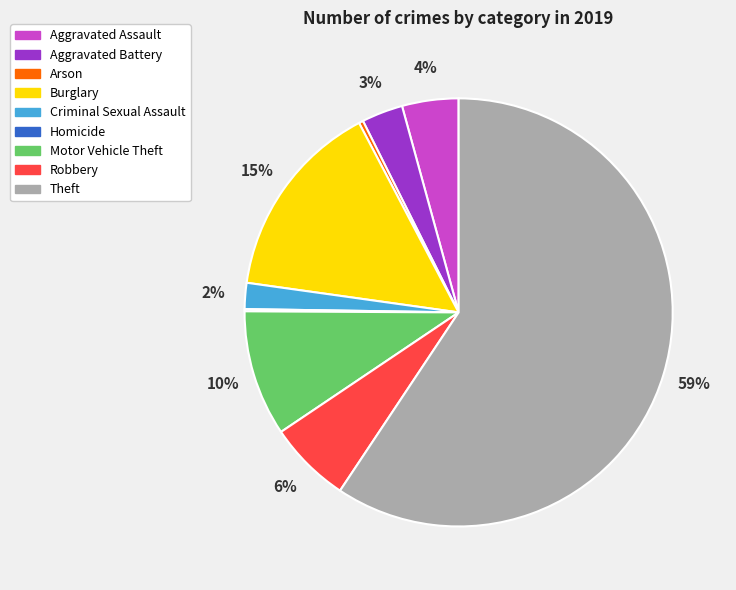

Combined, do Motor Vehicle Theft and Arson account for over 50%?

No